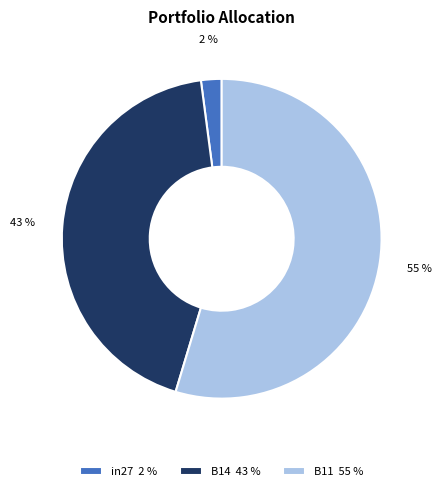

What is the largest slice in the pie chart?

B11